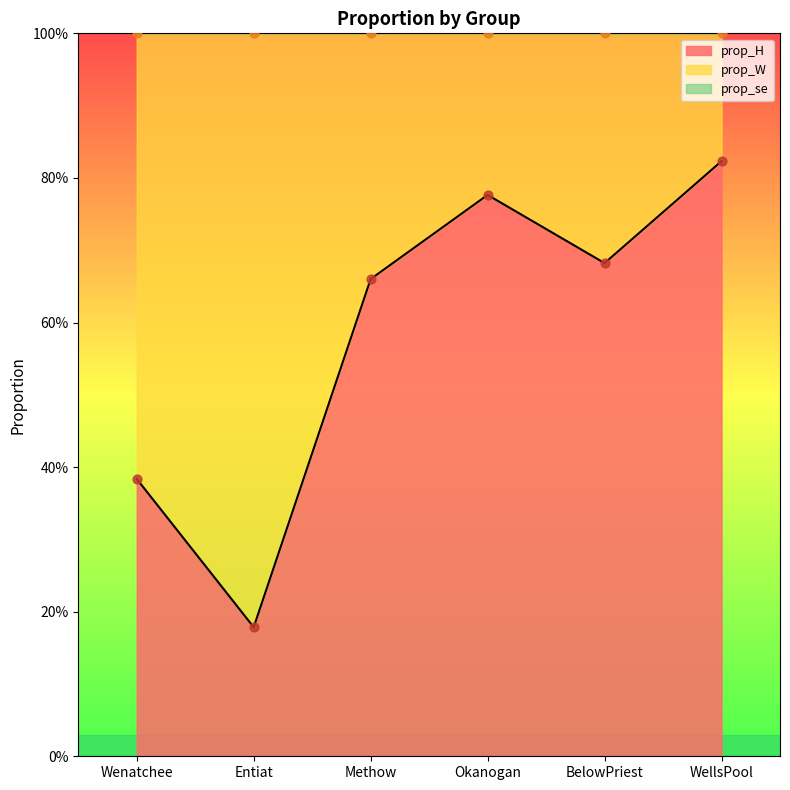

What are all the series names shown in the legend?

prop_H, prop_W, prop_se